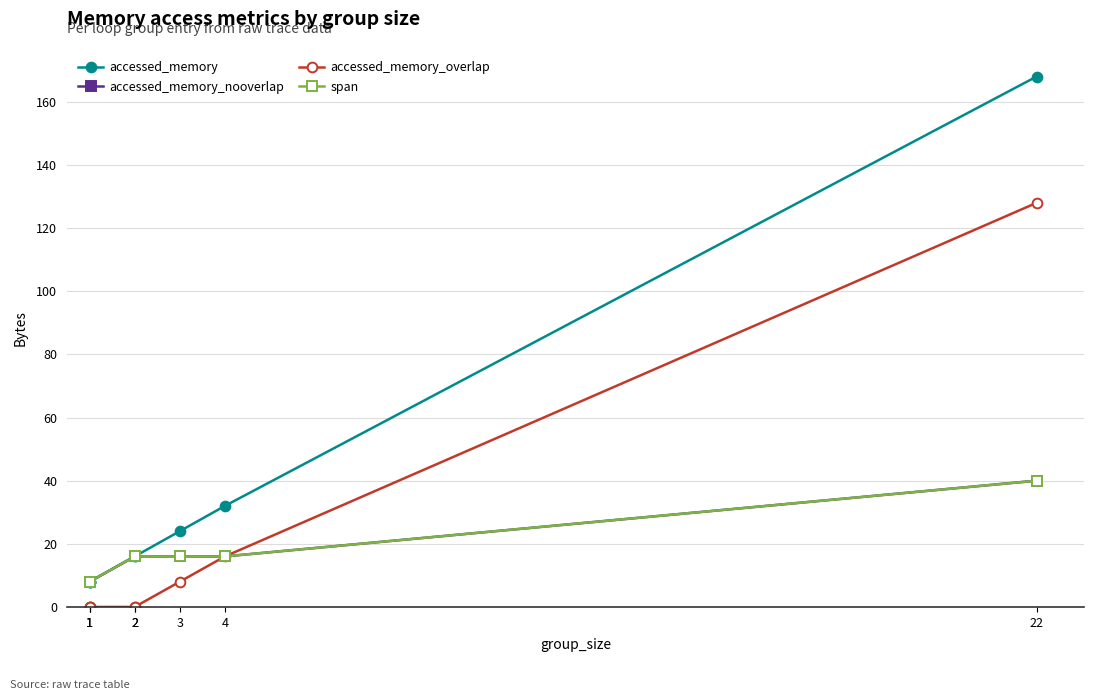

Is this an area chart (filled region under the line)?

No